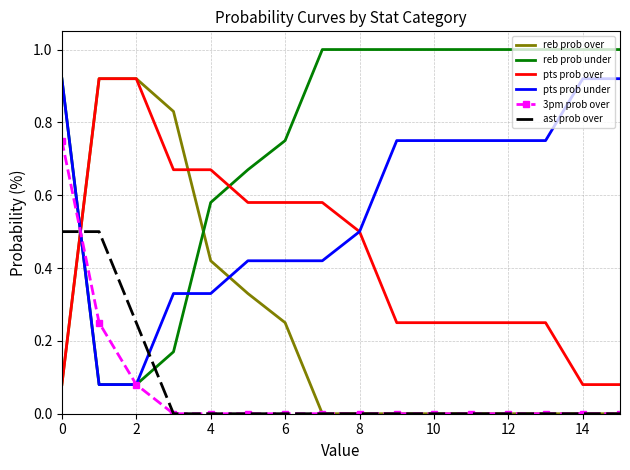

What is the greatest value displayed?

1.0